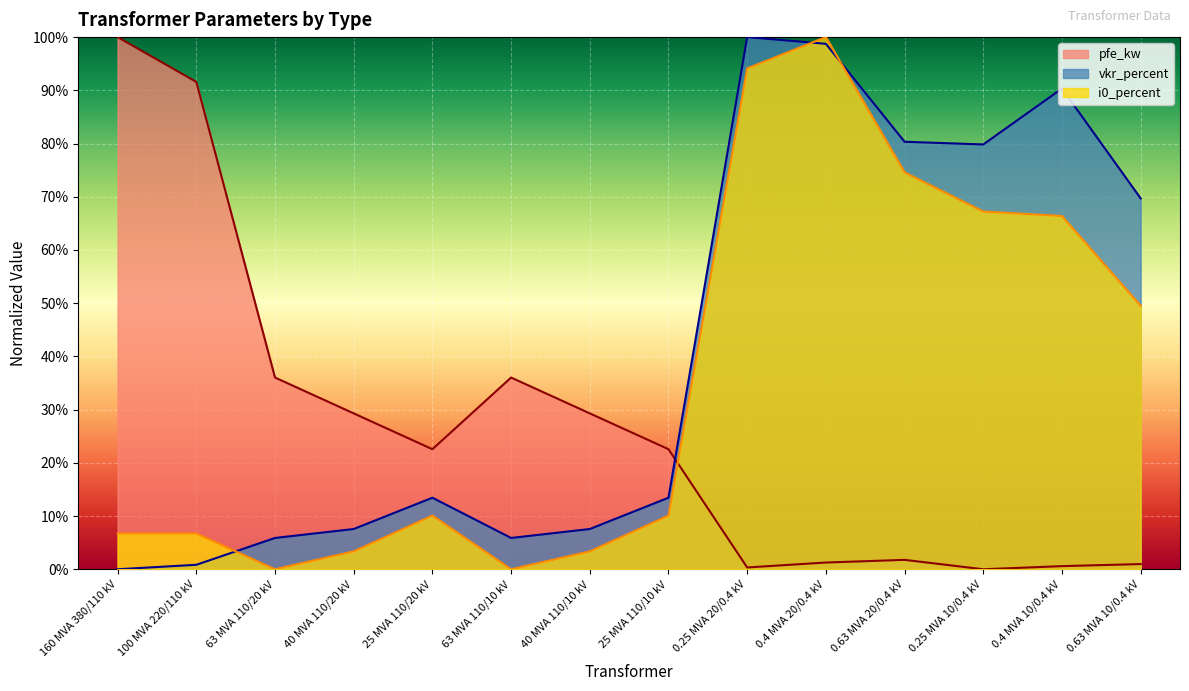

Which series ends up on top after the final intersection of vkr_percent and i0_percent?

vkr_percent